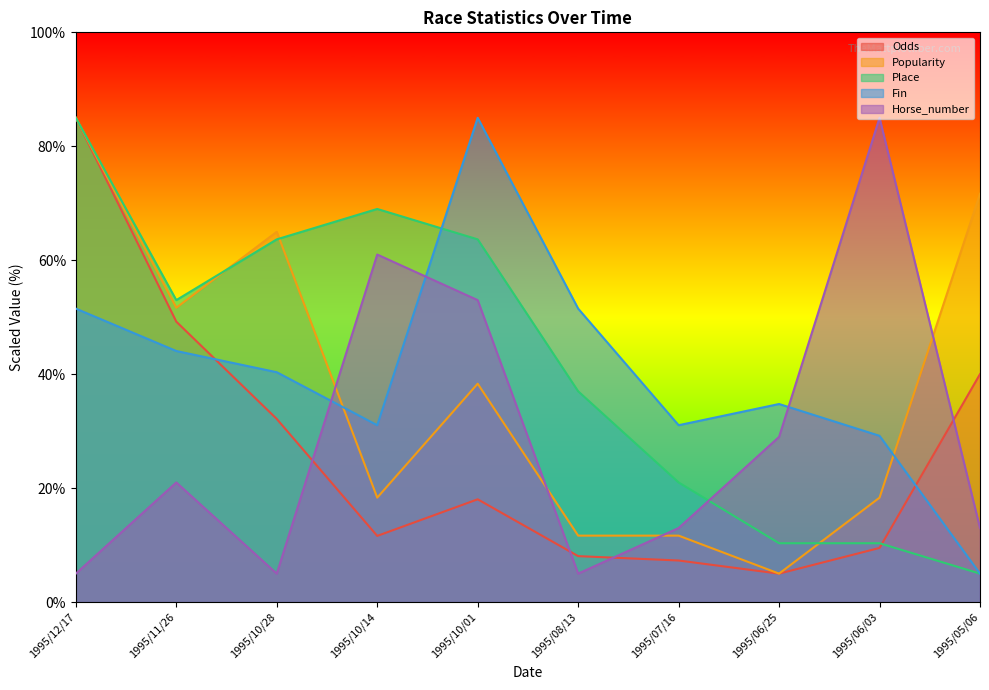

List the series in order of their peak value, lowest first.

Odds, Popularity, Place, Fin, Horse_number